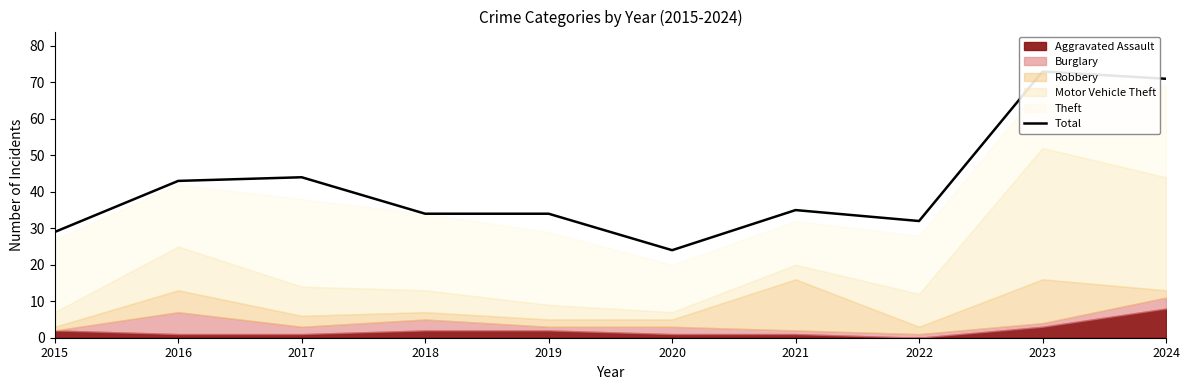

Where does the data first go above 35?

2016